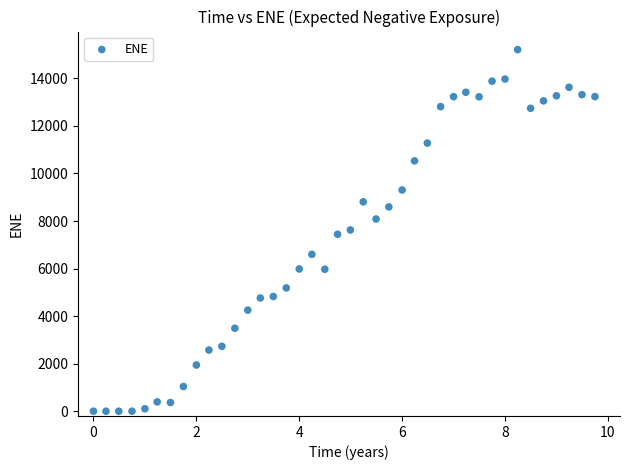

What is the range of X values (max minus min)?

9.7